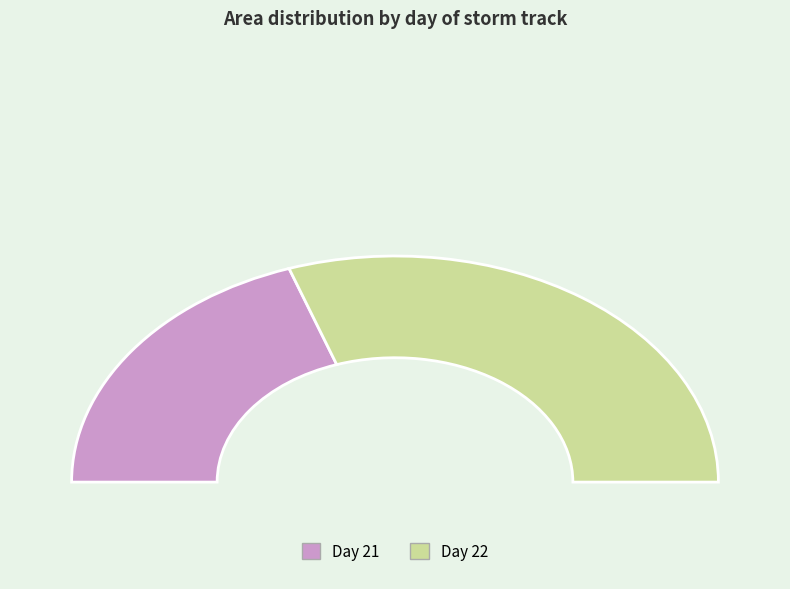

Which has a higher value, 21 or 22?

22